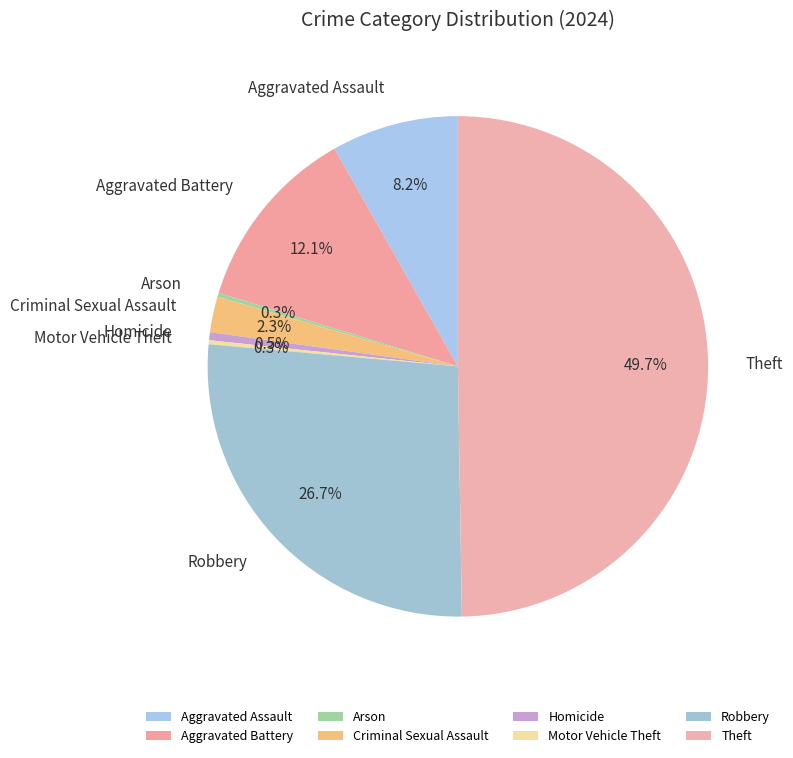

What is the largest slice in the pie chart?

Theft